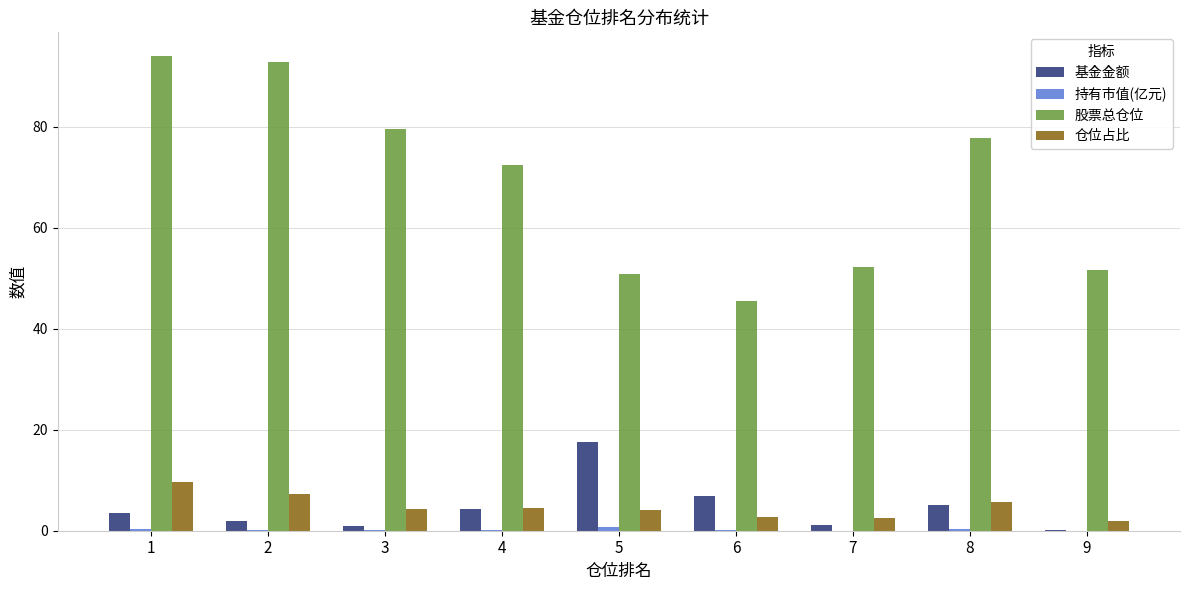

Is it true that 股票总仓位 equals 39.9 at 3?

False